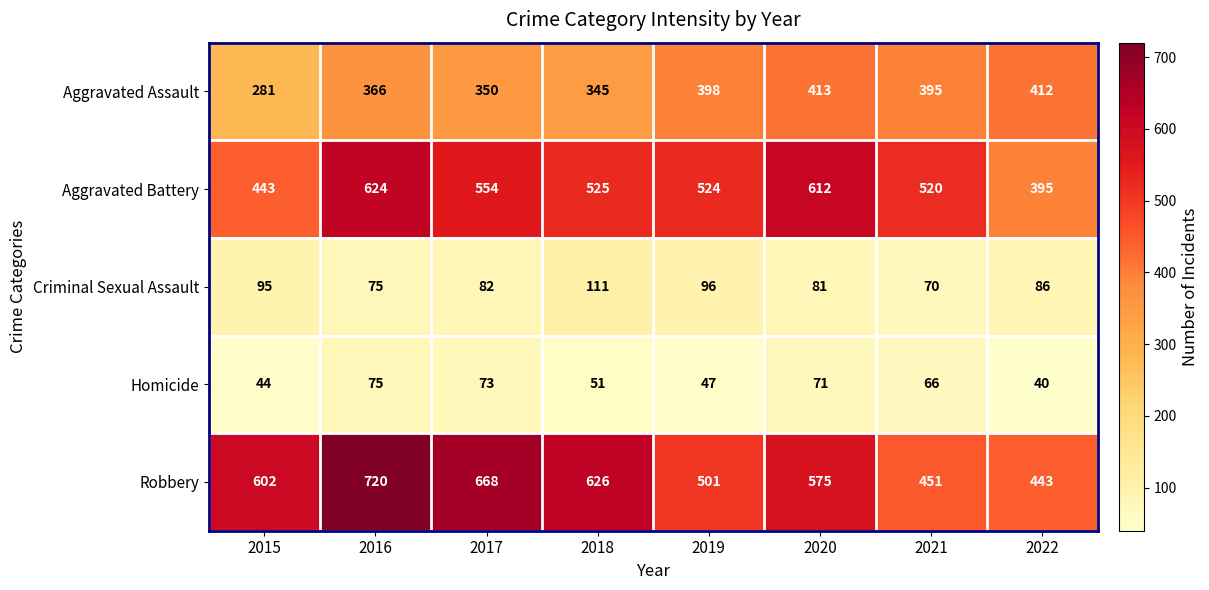

Count the number of categories in the chart.

8